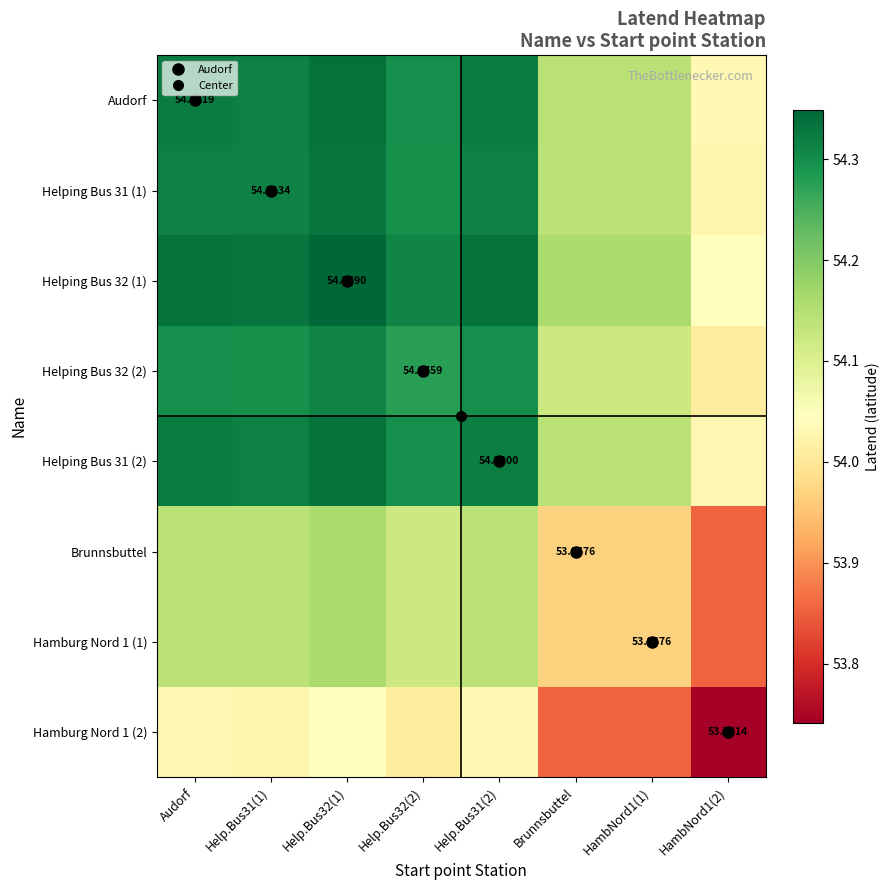

Which label corresponds to the smallest value in the chart?

HambNord1(2)